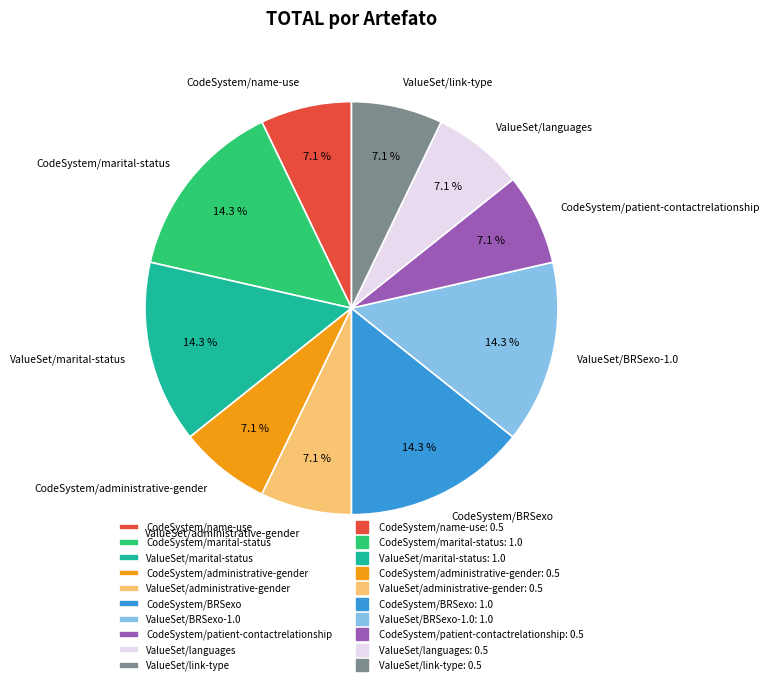

How much of the chart is everything except ValueSet/administrative-gender?

92.9%